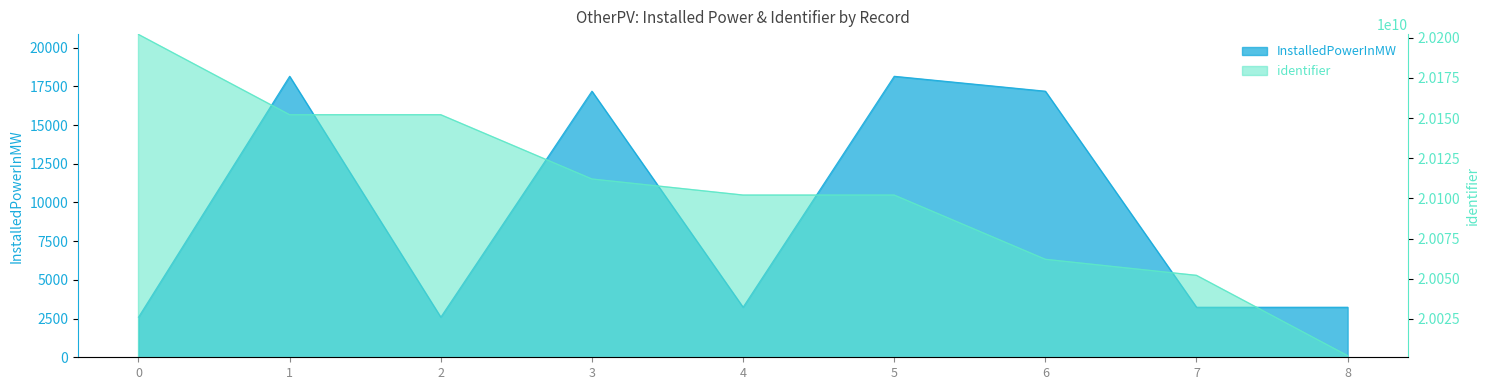

Which series has the largest range (max minus min)?

identifier